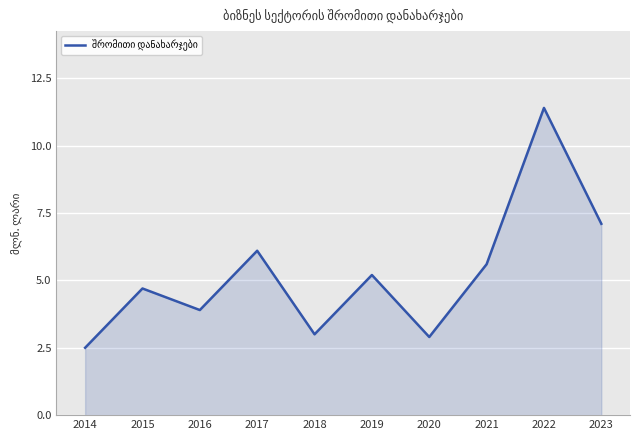

At which category does the data reach its first local peak?

2015